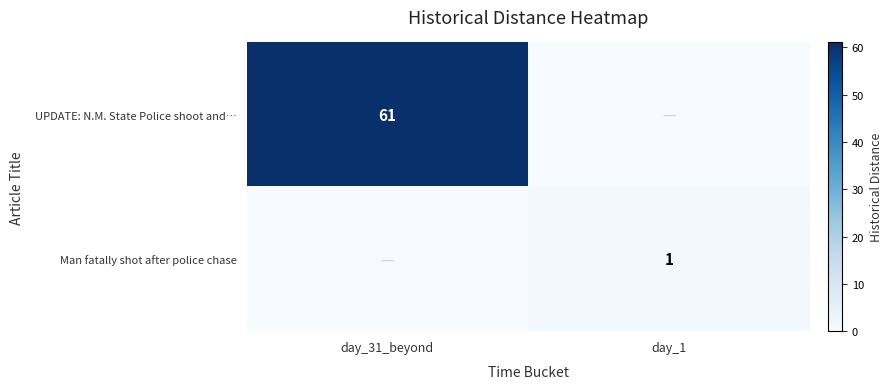

Is it true that Man fatally shot after police chase equals 2 at day_1?

False